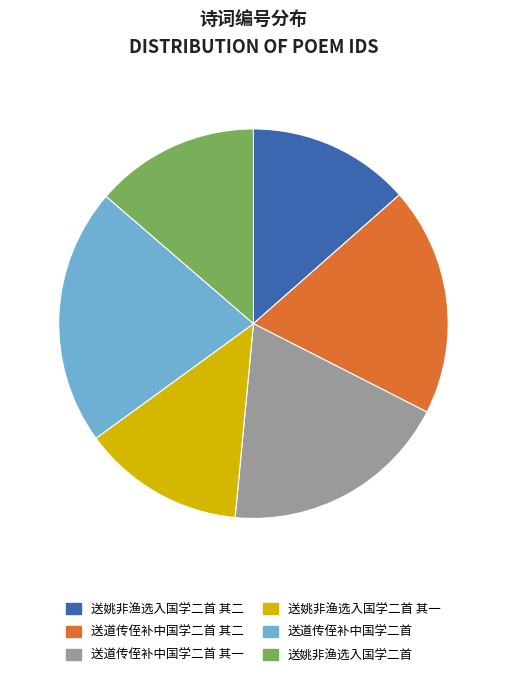

True or false: 送姚非渔选入国学二首 accounts for 21% of the total.

False